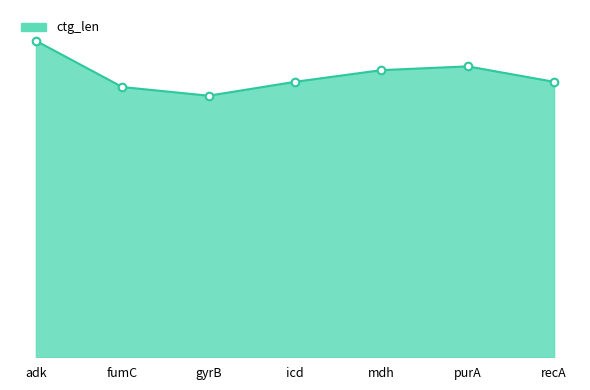

What is the change in value from fumC to icd?

+33